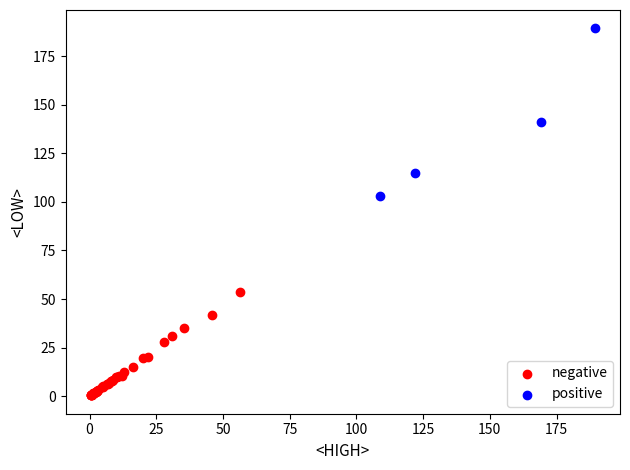

Which series has the widest spread of Y values?

positive